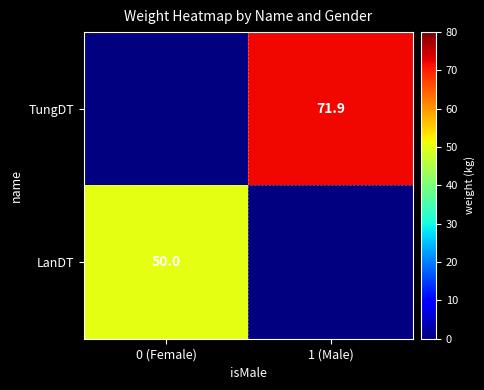

Is it true that TungDT equals 21.3 at 1 (Male)?

False